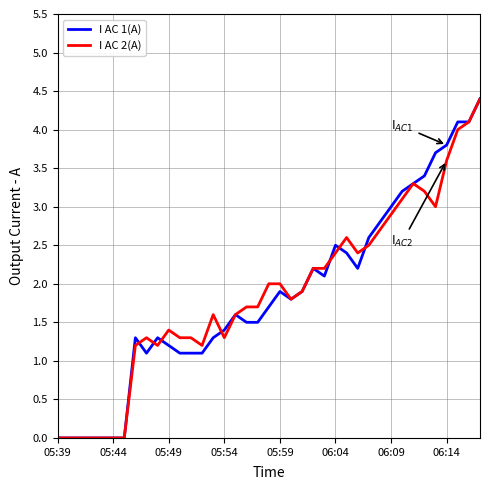

True or false: I AC 2(A) has more than 0 points higher than both neighbors.

True